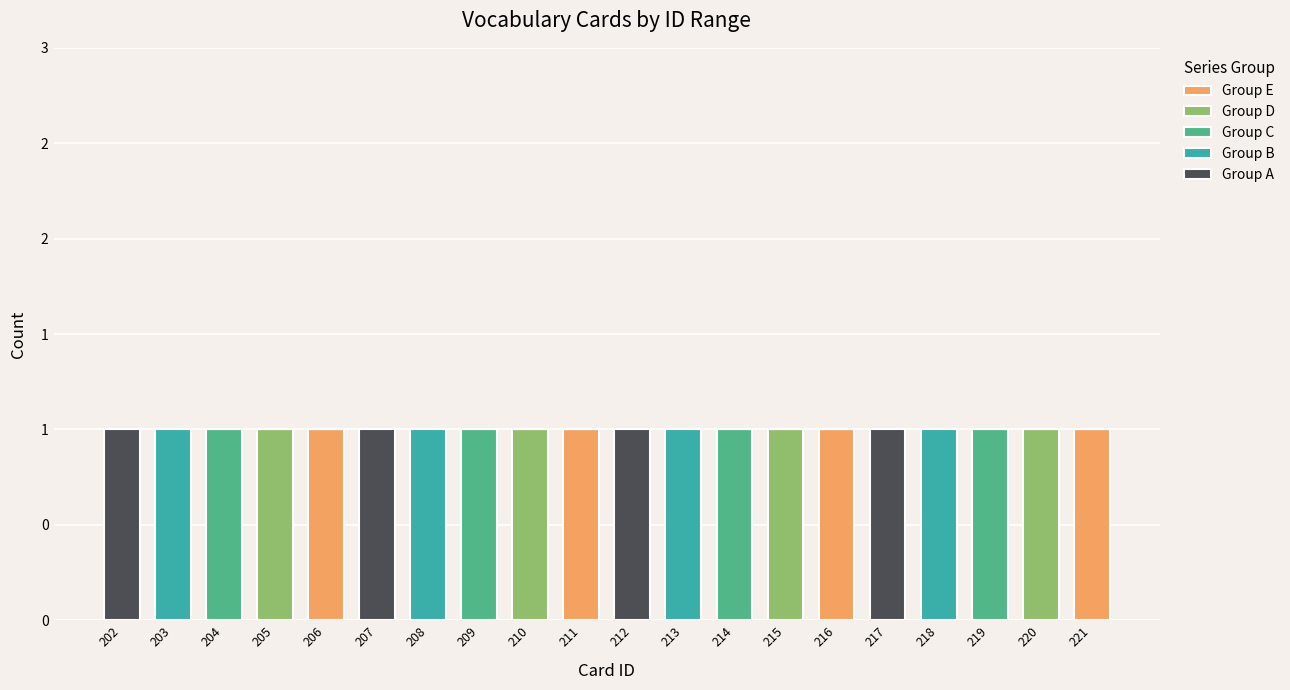

What is the difference between the Group E values at 204 and 221?

1